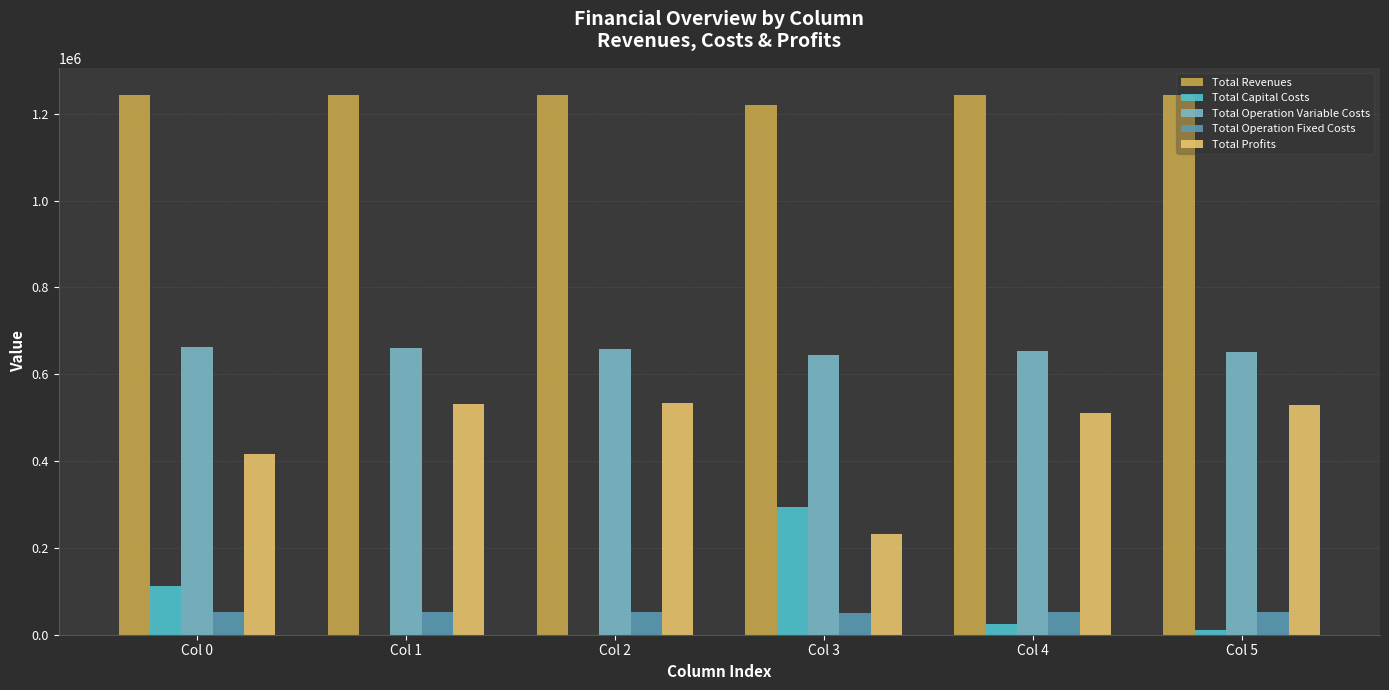

Are the bars grouped side by side (vs. stacked)?

Yes